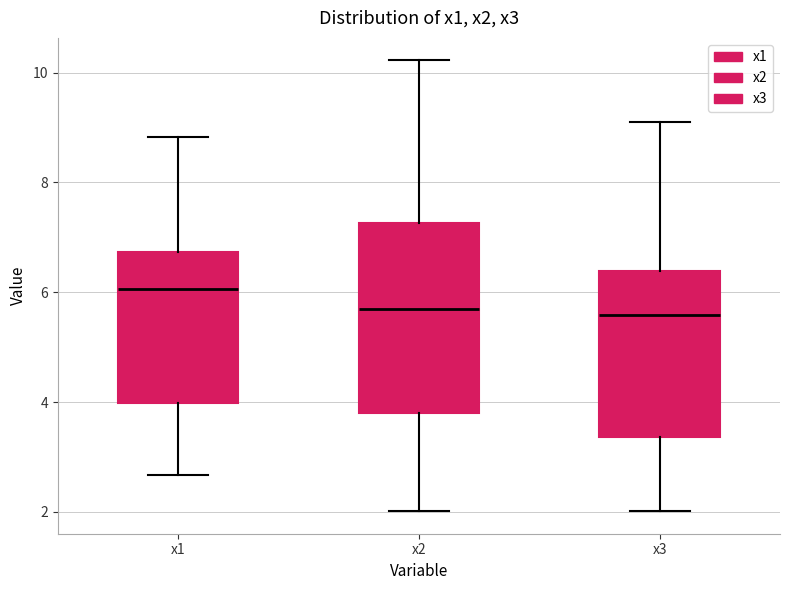

Reading left to right, transcribe this box plot: for each box, give where its median line is, the range the box spans, and where its two whiskers end, as read against the y-axis. The values are not printed on the chart, so give them approximately, as read against the axis.

x1: median 6.0, box 4.0 to 6.8, whiskers 2.6 to 8.8
x2: median 5.6, box 3.8 to 7.2, whiskers 2.0 to 10.2
x3: median 5.6, box 3.4 to 6.4, whiskers 2.0 to 9.2